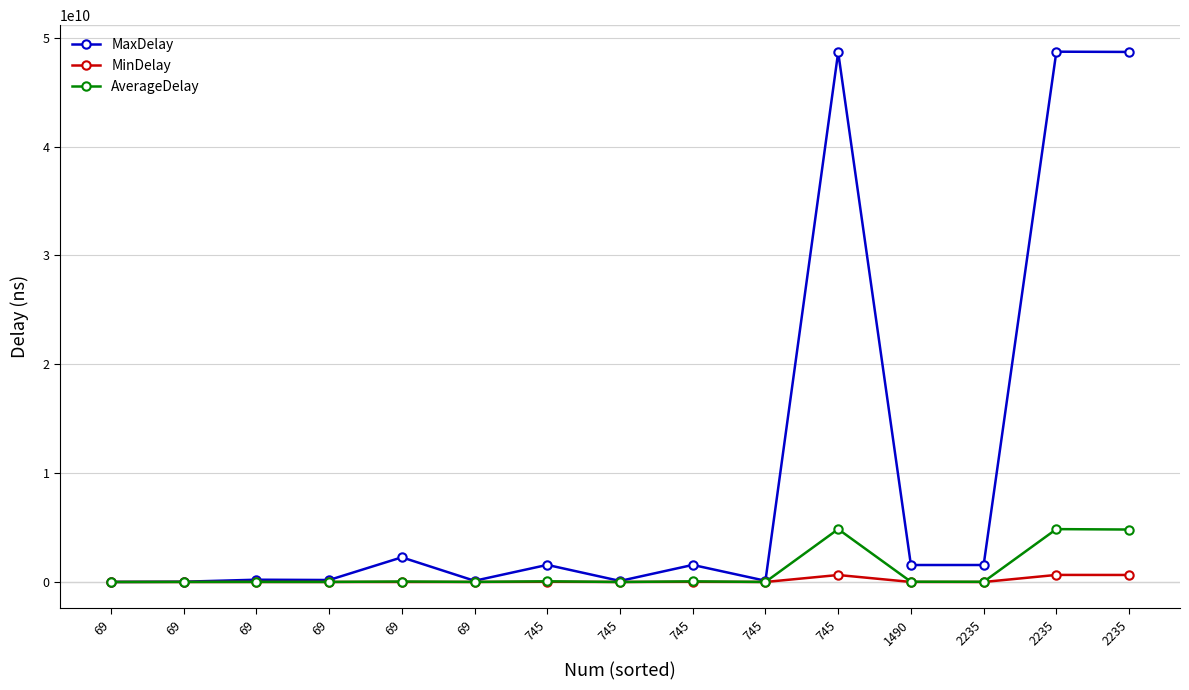

Is the value of MinDelay at 69 greater than the value of AverageDelay at 69?

No